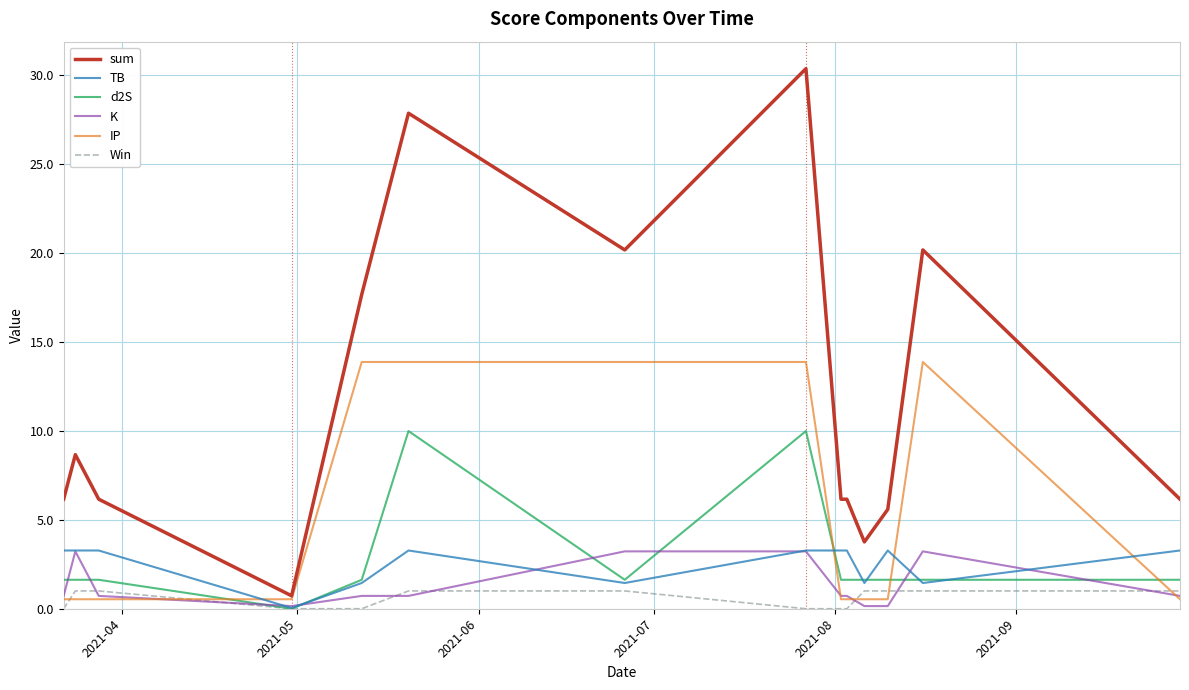

Which series has the largest total across all categories?

sum